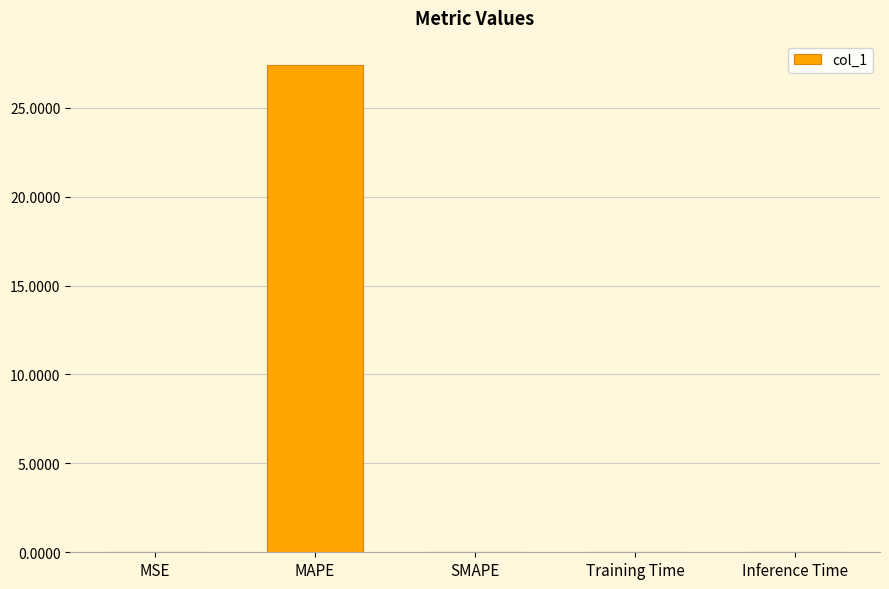

The value at MSE is 0.0. True or false?

True